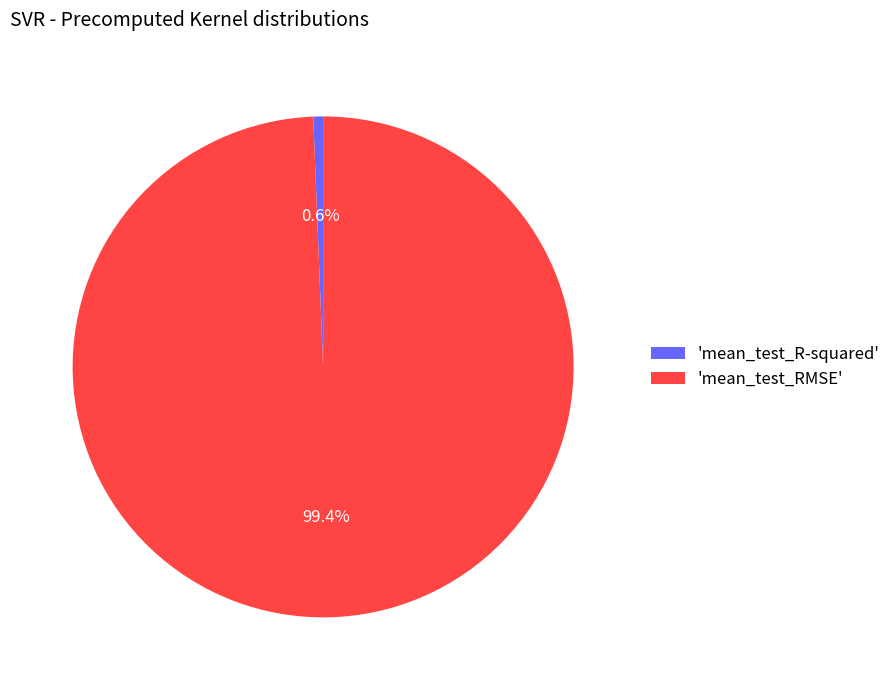

Is 'mean_test_RMSE' the majority of the pie?

Yes